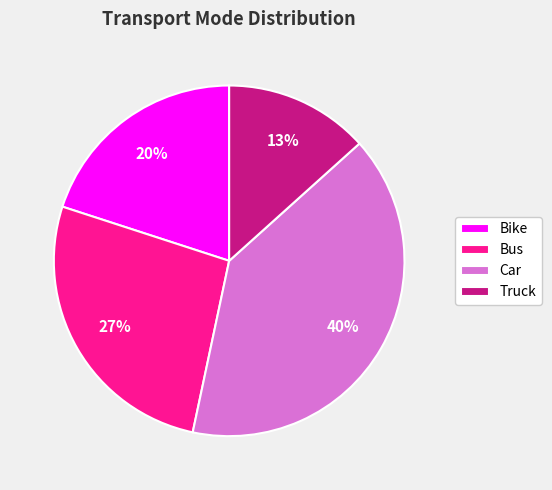

To the nearest percent, what is the difference between the largest and smallest slice percentages?

27%